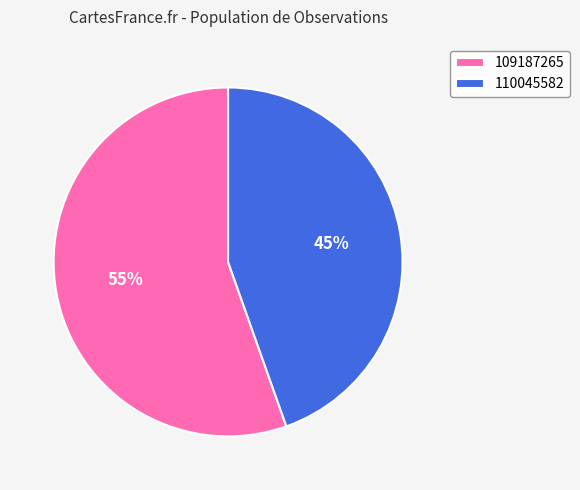

Does any single category account for the majority?

Yes